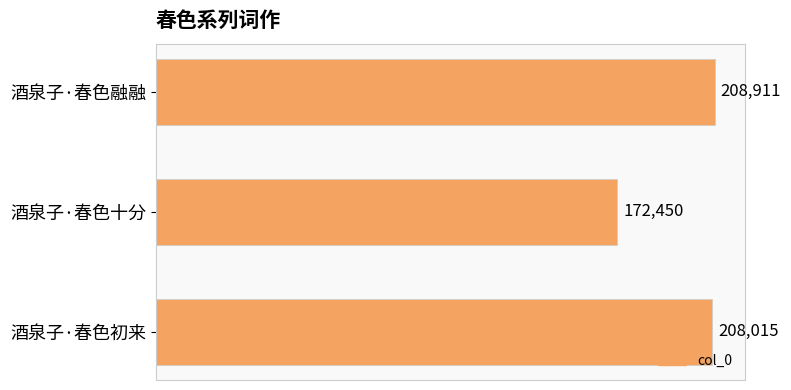

True or false: the data shows 94622 at 酒泉子·春色融融.

False